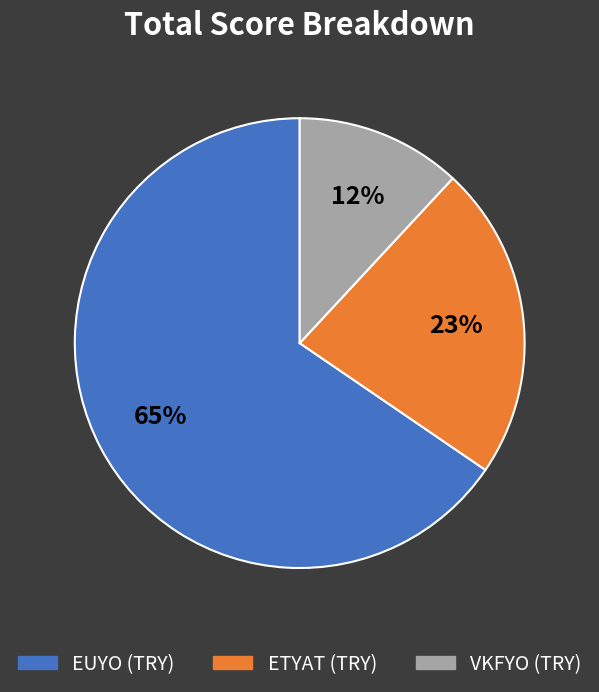

What percentage is the VKFYO (TRY) slice, to the nearest percent?

12%